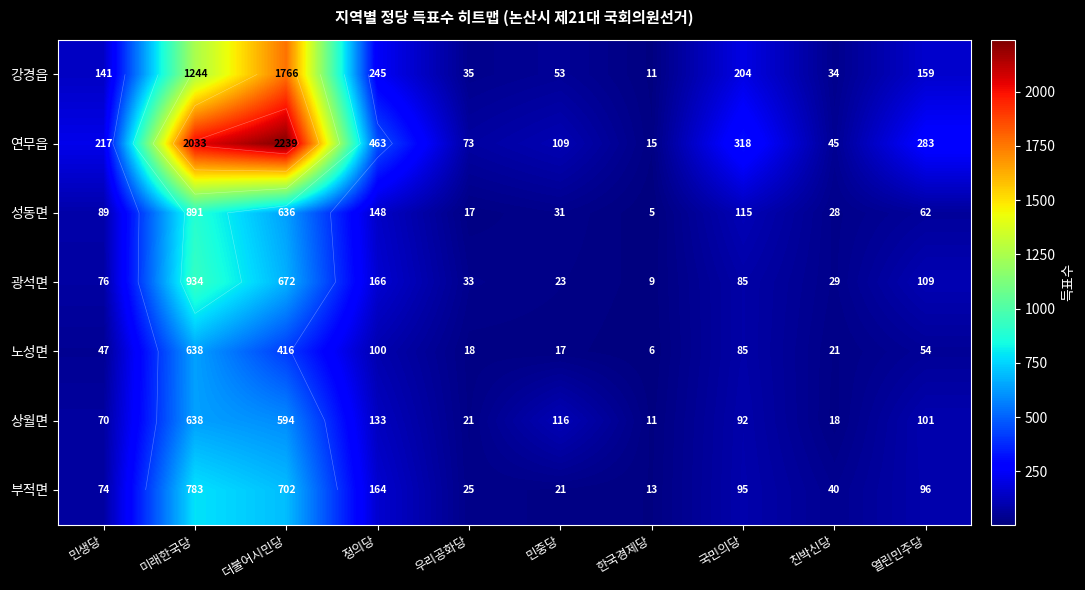

What is the sum of all 상월면 values?

1794